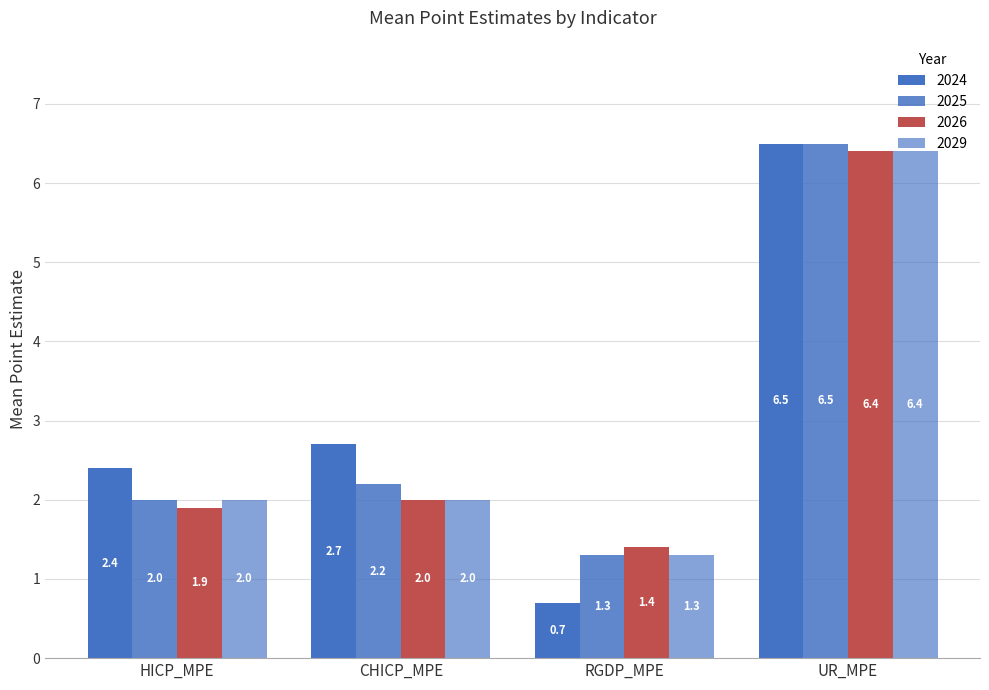

Are the bars grouped side by side (vs. stacked)?

Yes